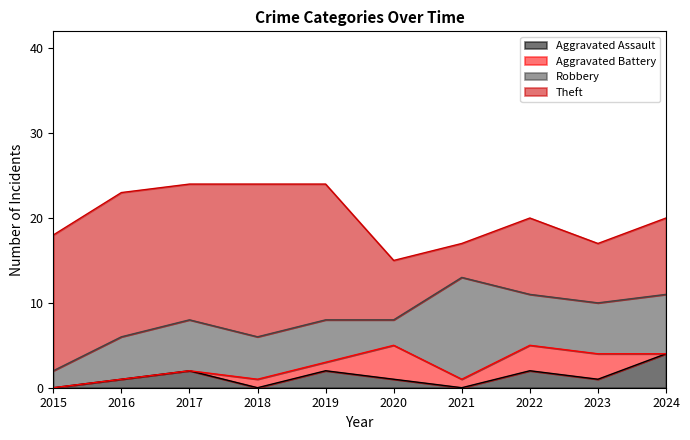

Between which two adjacent categories do Robbery and Theft first intersect?

2020 and 2021